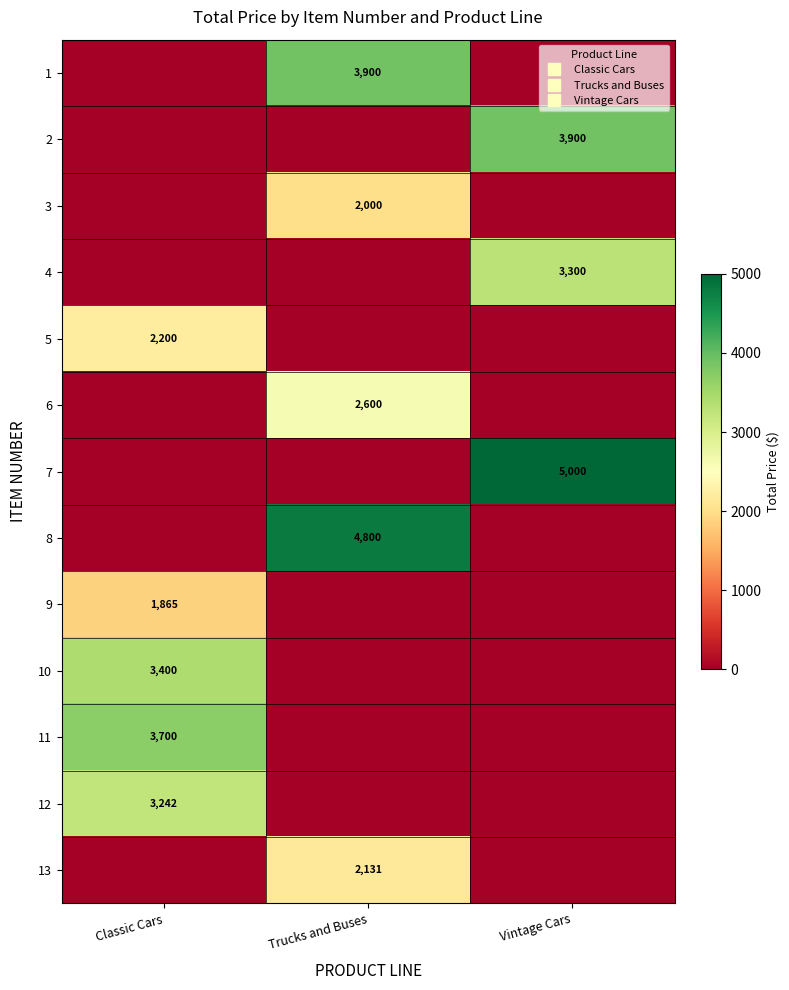

At which label is 1 closest to 1950?

Classic Cars